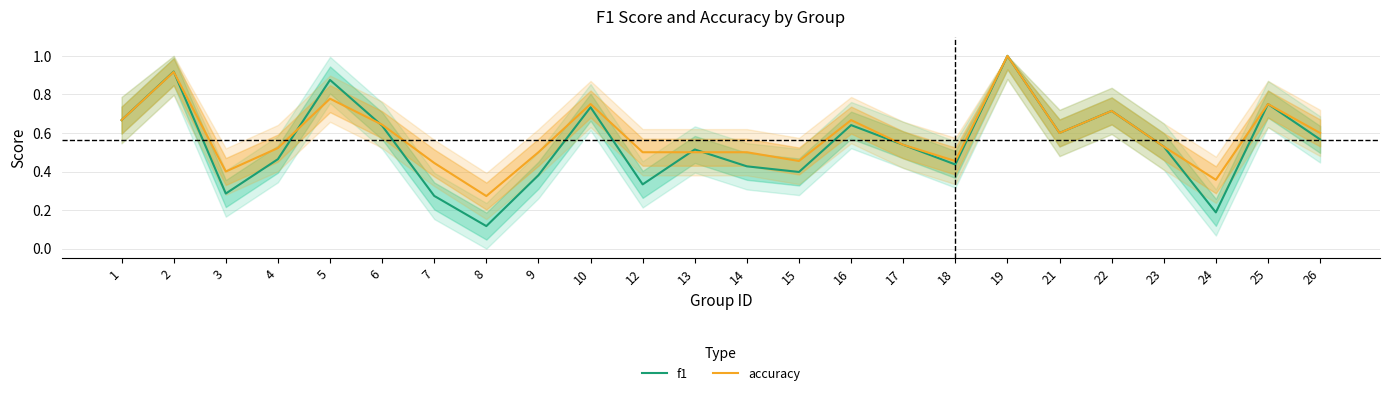

Rank the series by their maximum value, from lowest to highest.

f1, accuracy